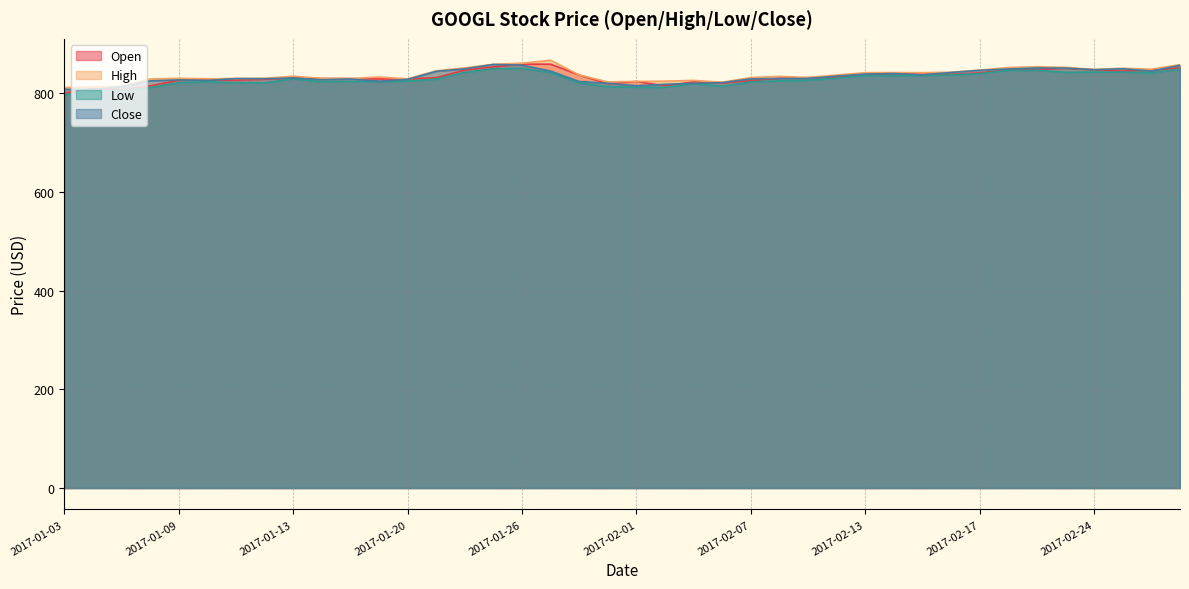

At which label is Close closest to 833?

2017-02-10